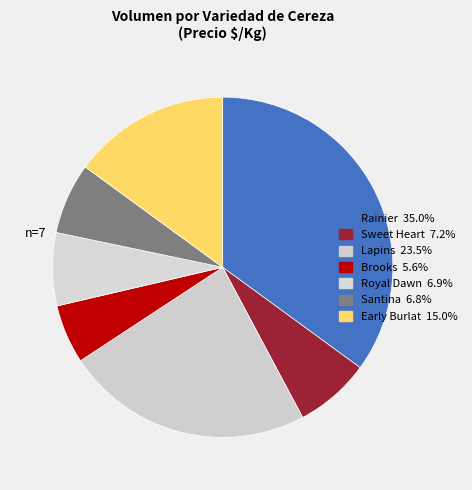

How many segments does this pie chart have?

7